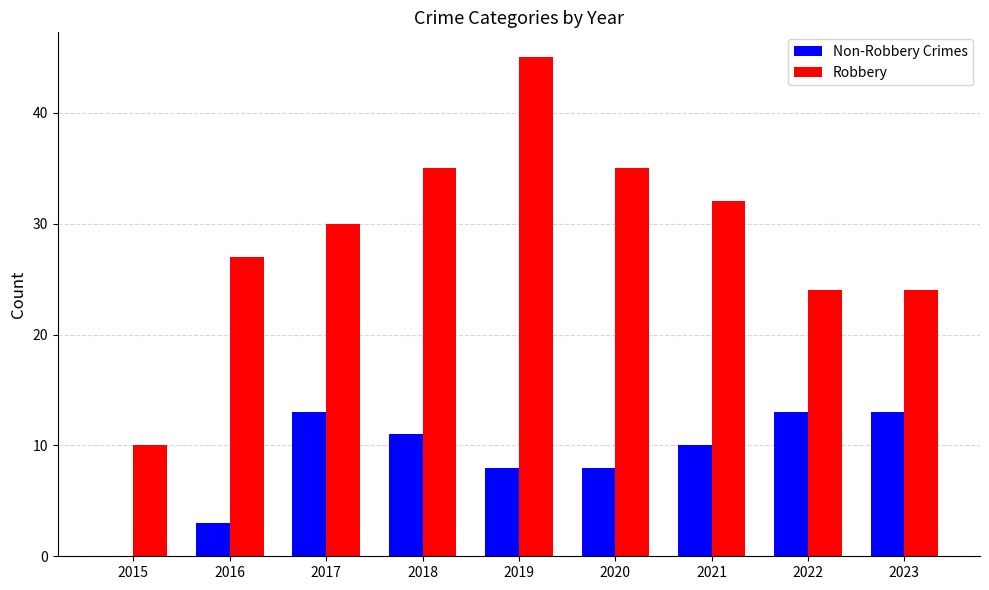

What are all the series names shown in the legend?

Non-Robbery Crimes, Robbery